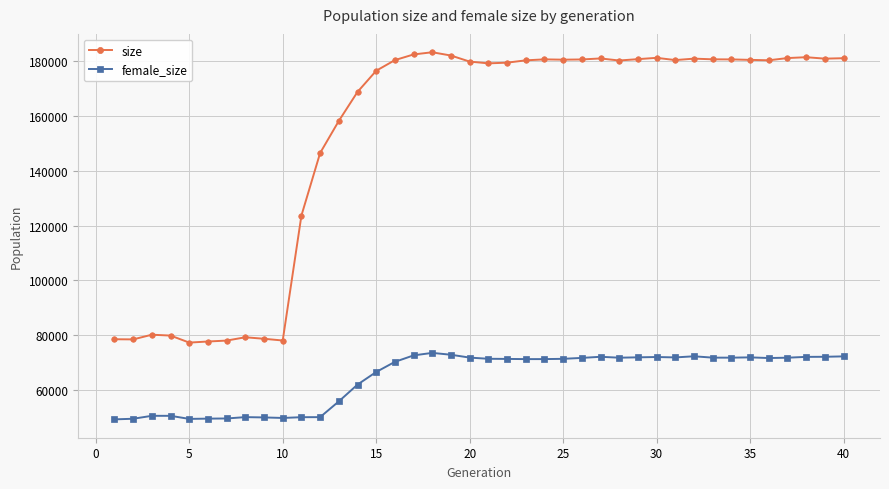

How many categories are shown in the chart?

40